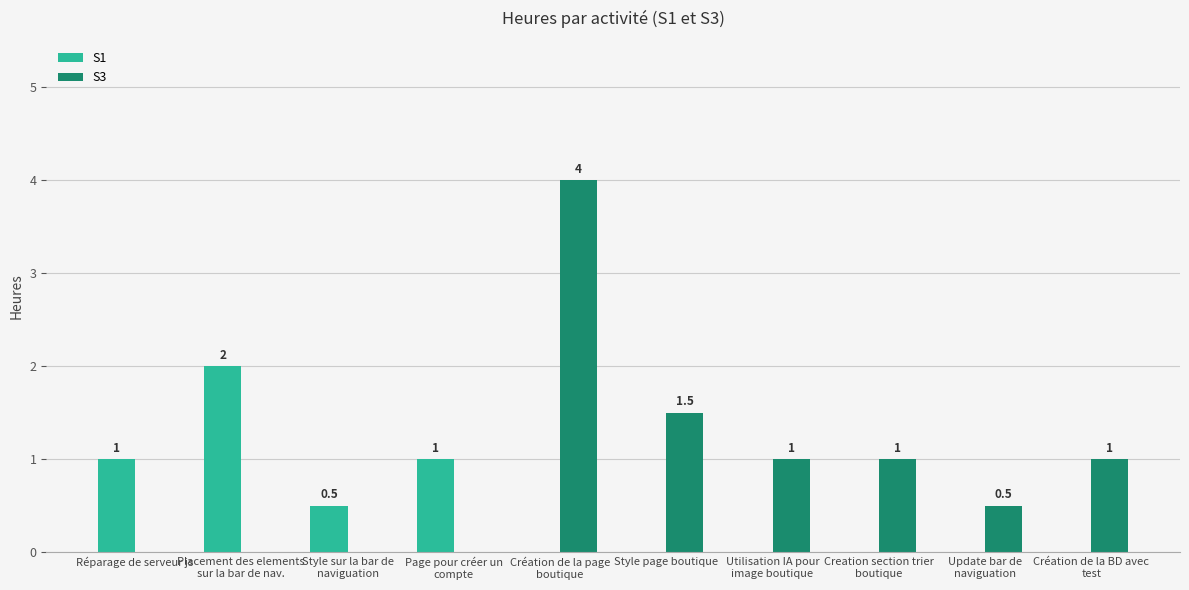

The S1 series shows 1.0 at Création de la page
boutique. True or false?

False